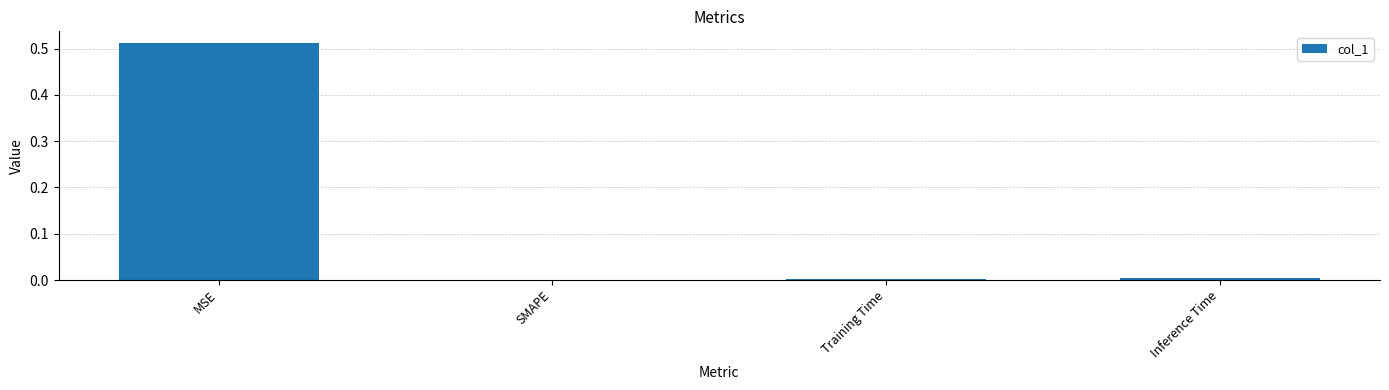

Which label corresponds to the largest value in the chart?

MSE